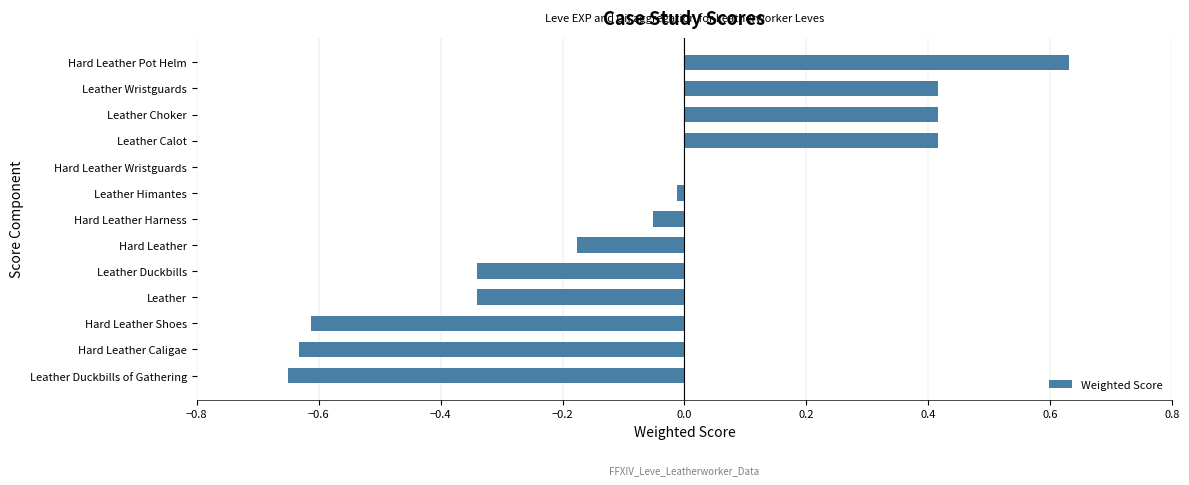

What is the sum of all values?

-0.9